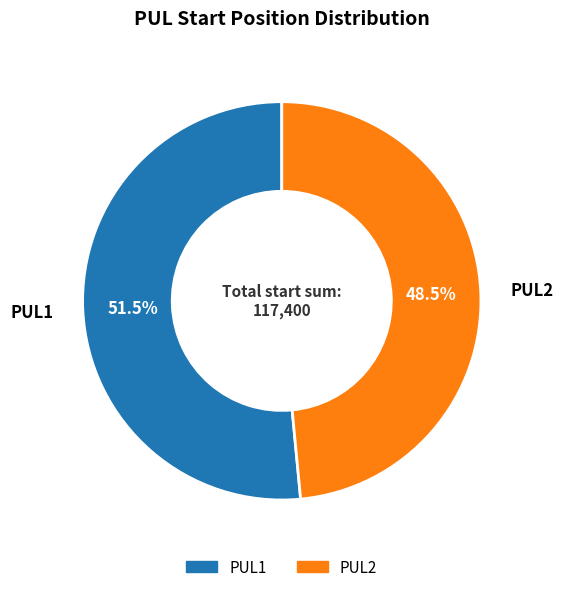

What is the smallest slice in the pie chart?

PUL2